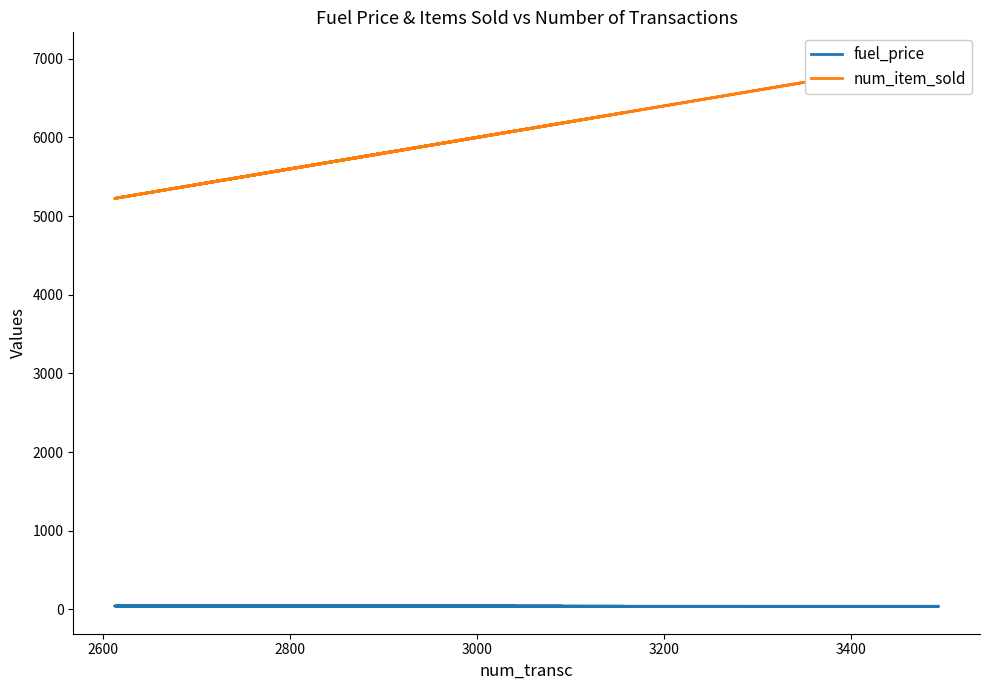

Is this an area chart (filled region under the line)?

No